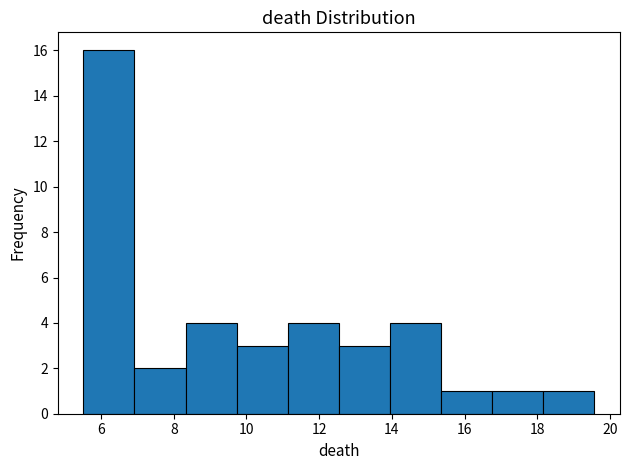

Over which range of the x-axis is the bar tallest?

5.6 to 7.0